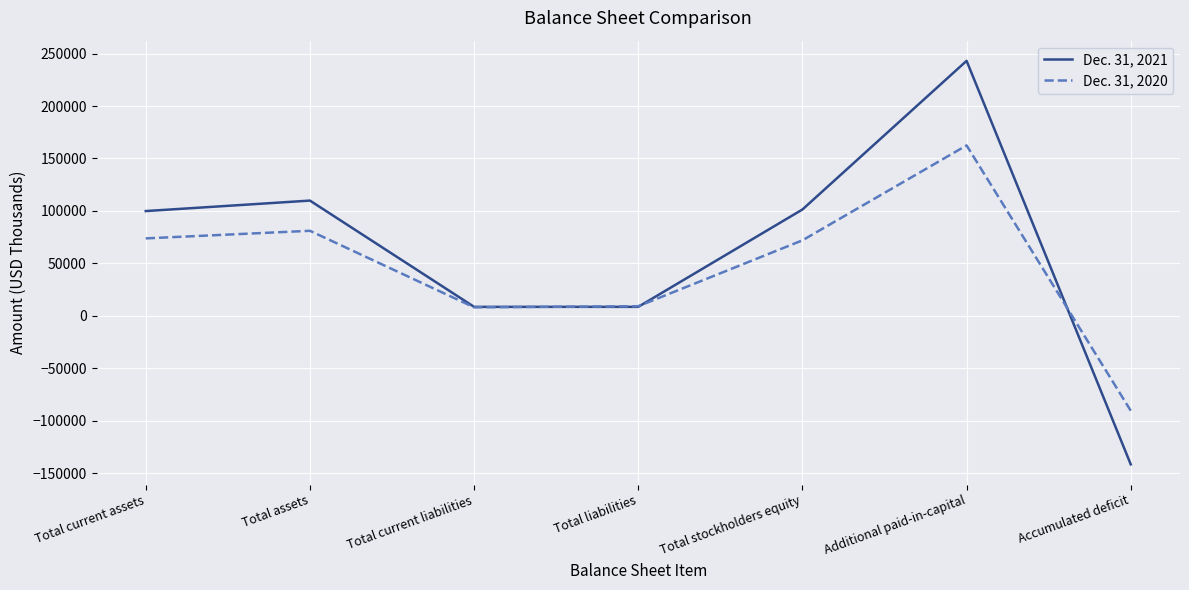

What is the maximum value for Dec. 31, 2020?

162469